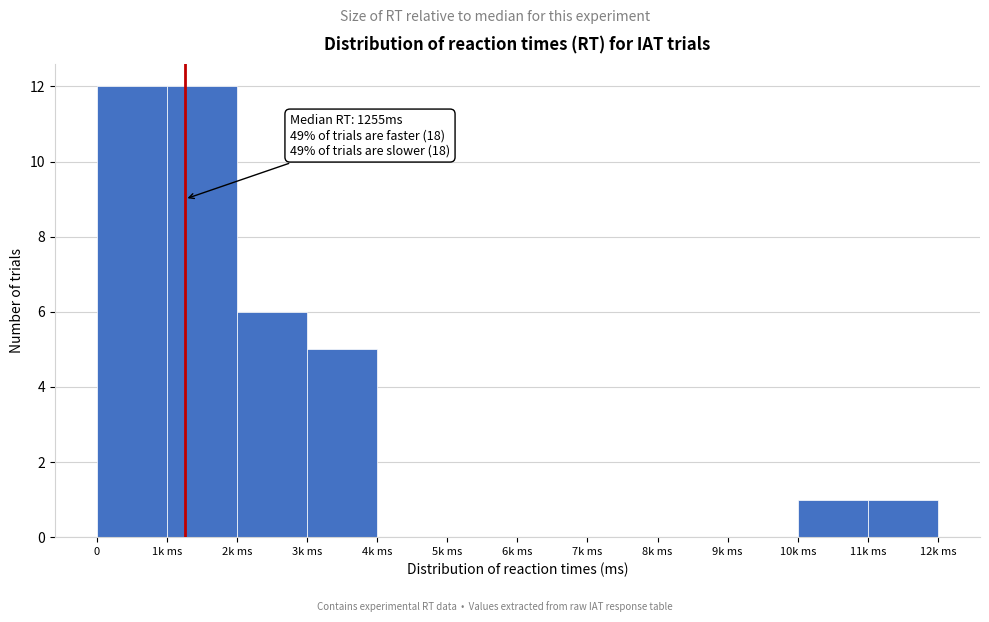

Reading right to left, extract all data points from this chart.

11k ms=1	10k ms=1	9k ms=0	8k ms=0	7k ms=0	6k ms=0	5k ms=0	4k ms=0	3k ms=5	2k ms=6	1k ms=12	0=12